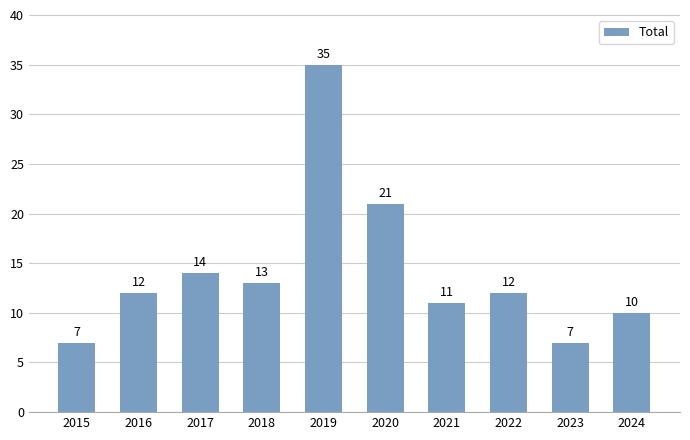

What is the difference between the maximum and minimum values?

28